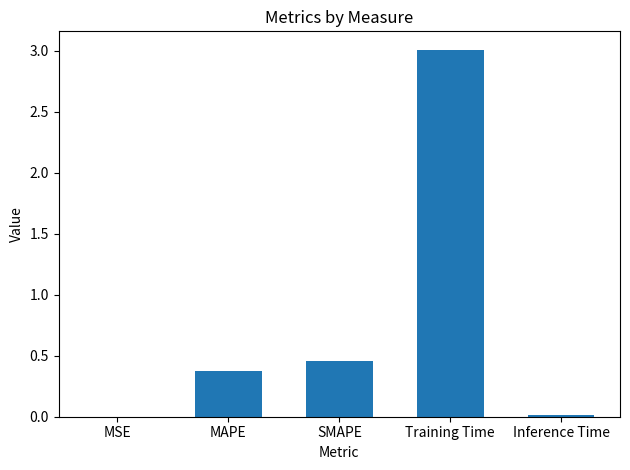

What is the sum of all values?

3.9